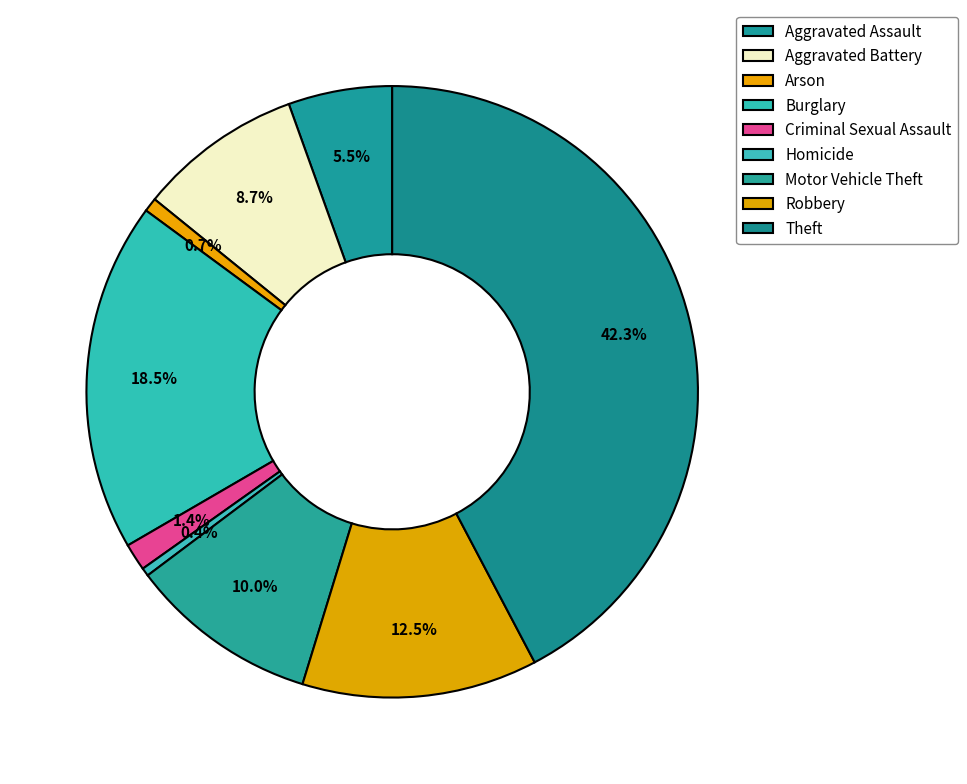

How many slices are in this pie chart?

9